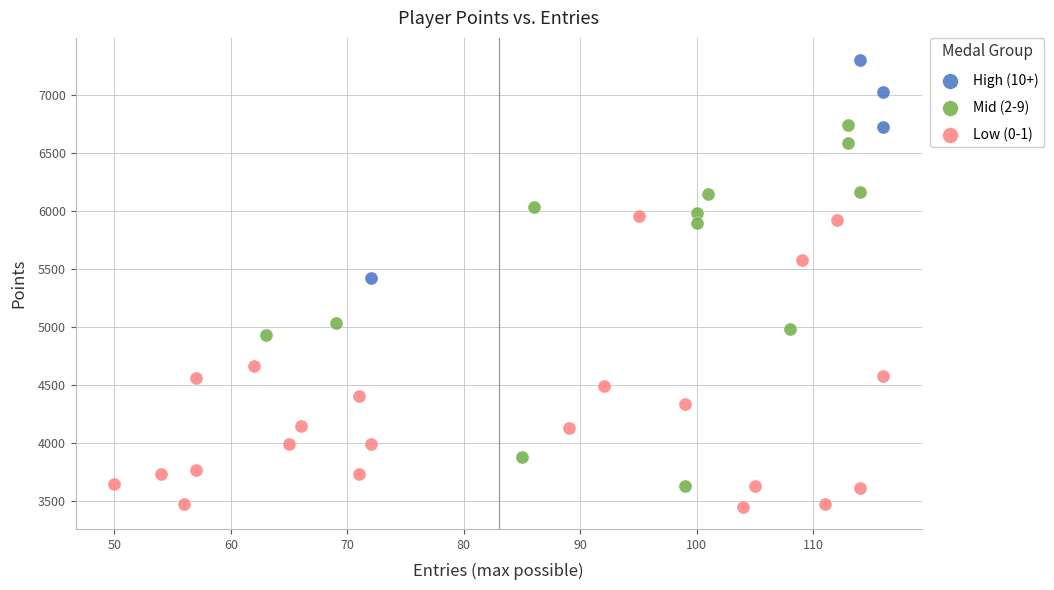

Which series has the widest spread of Y values?

Mid (2-9)